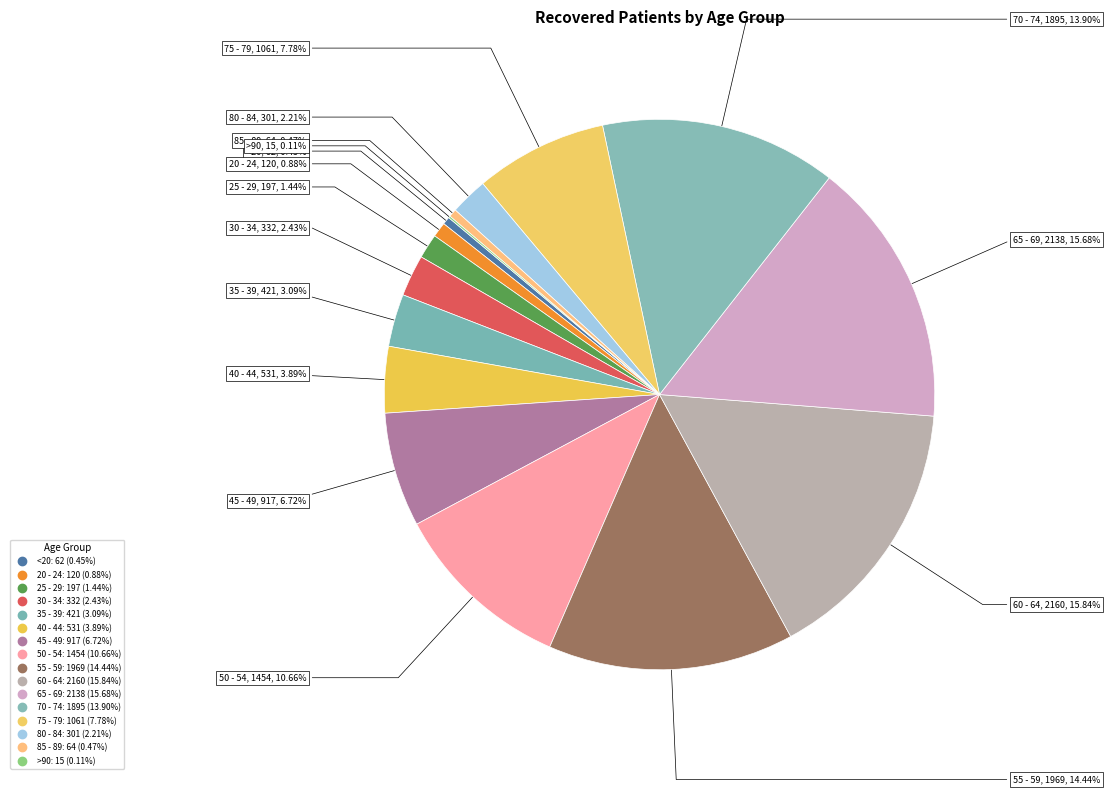

To the nearest percent, what portion does 30 - 34 represent?

2%